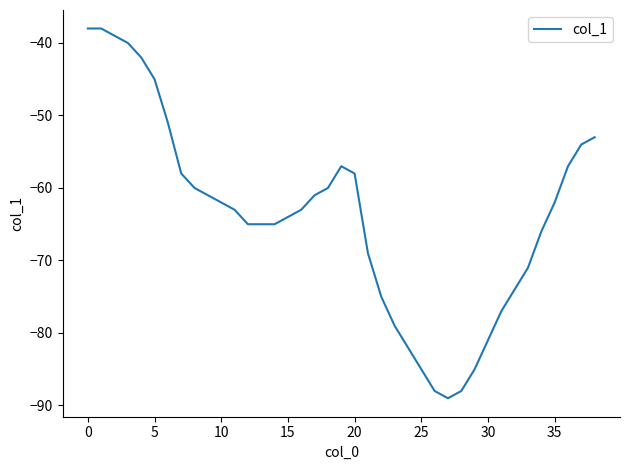

What is the greatest value displayed?

-38